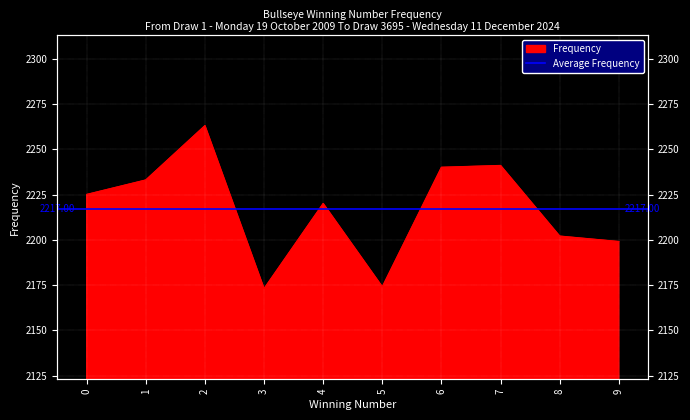

What is the difference between the maximum and minimum values?

90